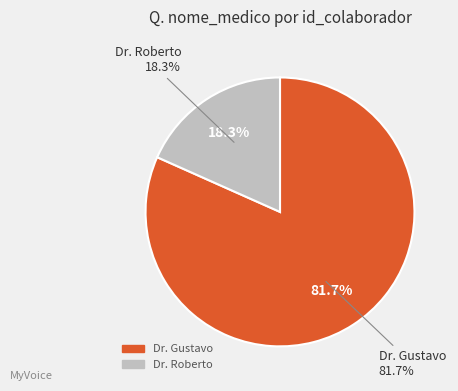

True or false: Dr. Gustavo accounts for 75% of the total.

False